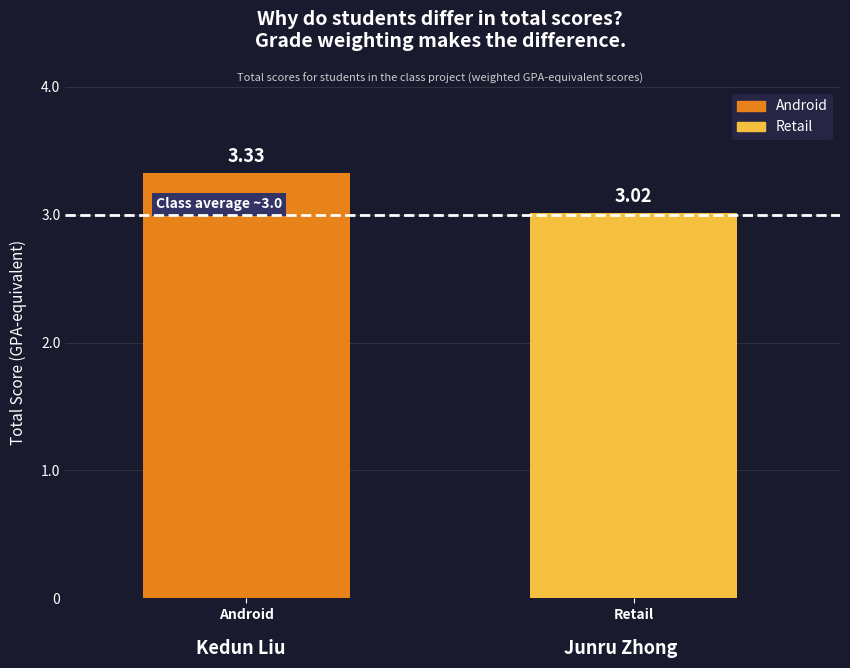

Which series has the widest spread of values?

Android